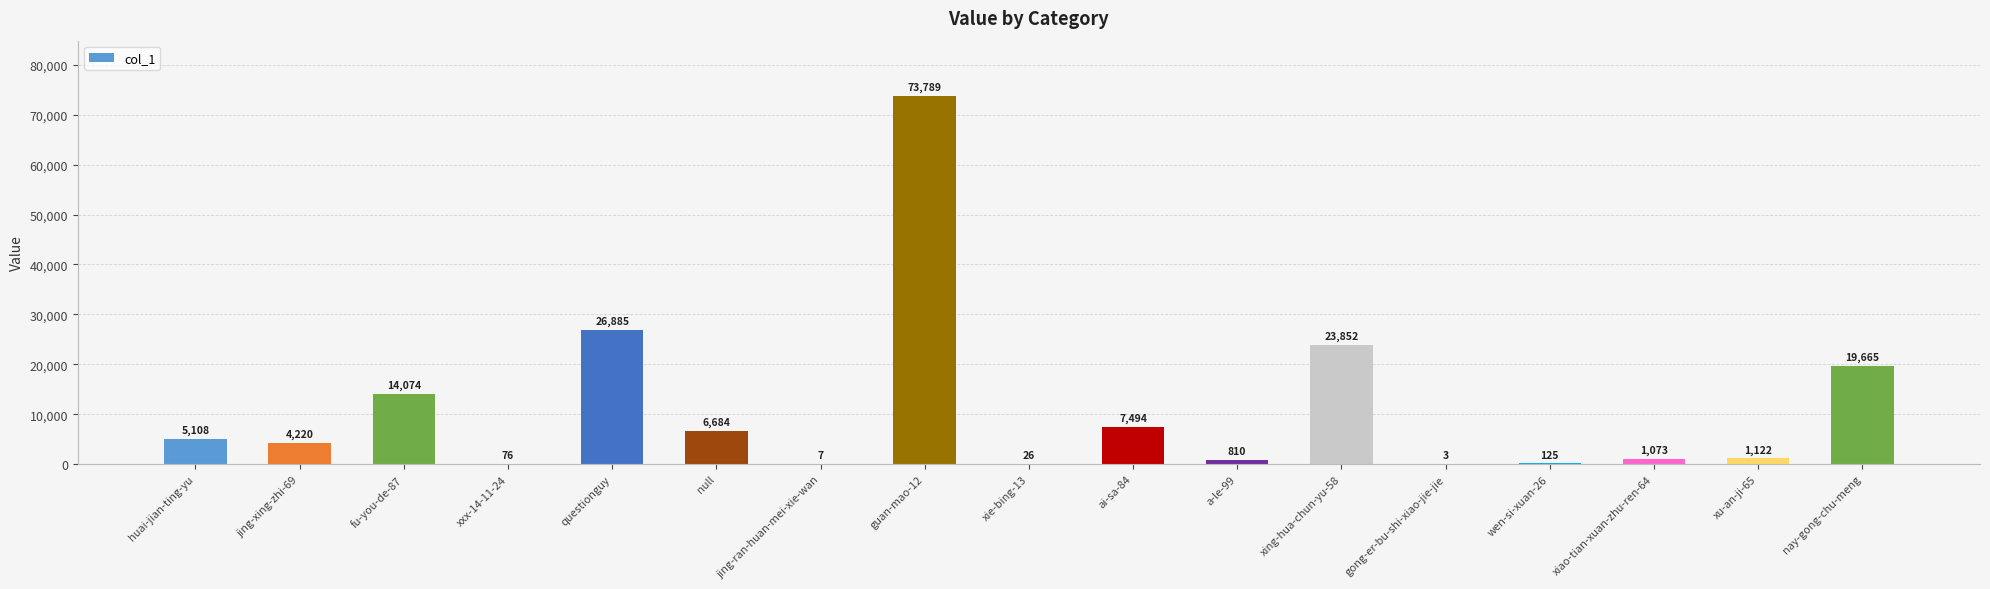

Which label corresponds to the largest value in the chart?

guan-mao-12